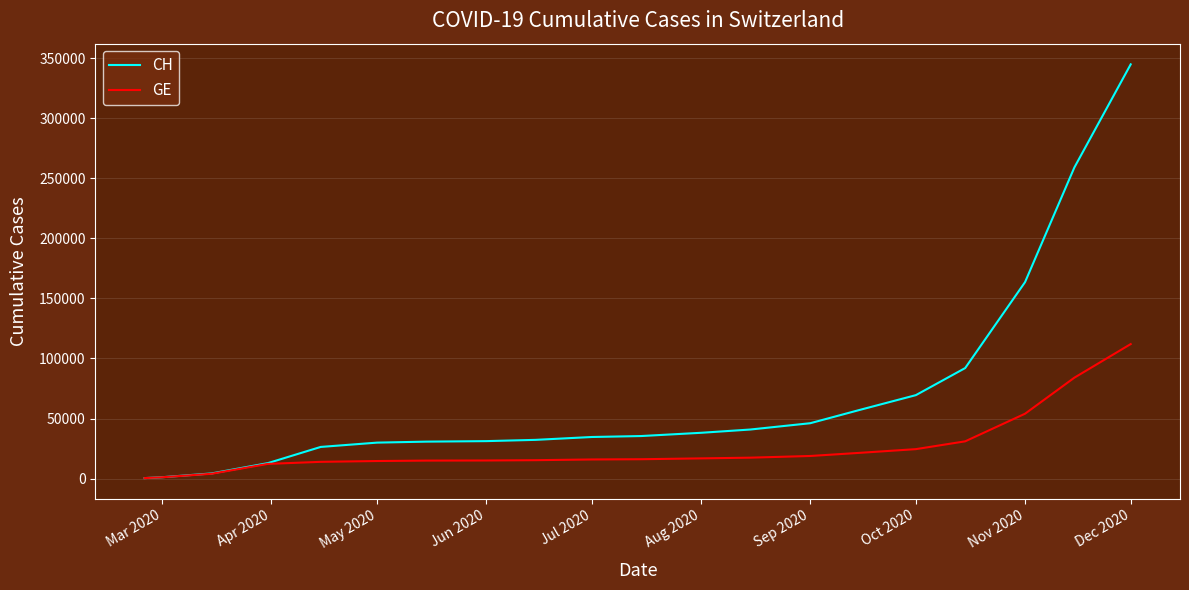

What is the greatest value displayed?

344974